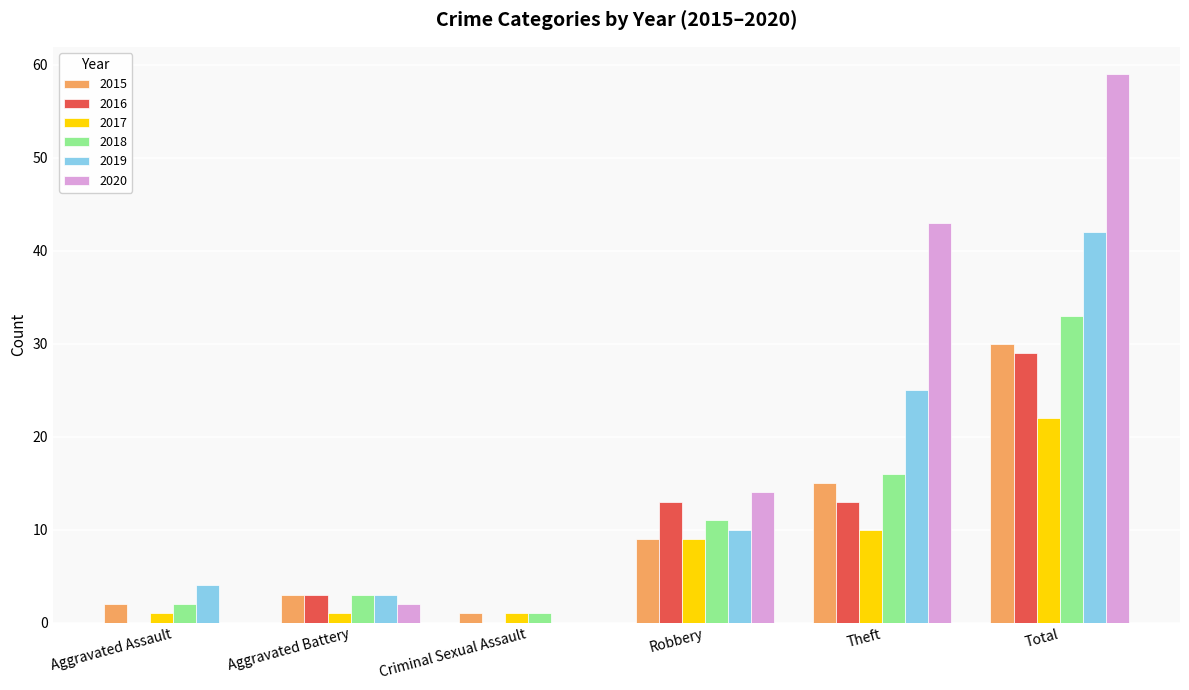

What is the greatest value displayed?

59